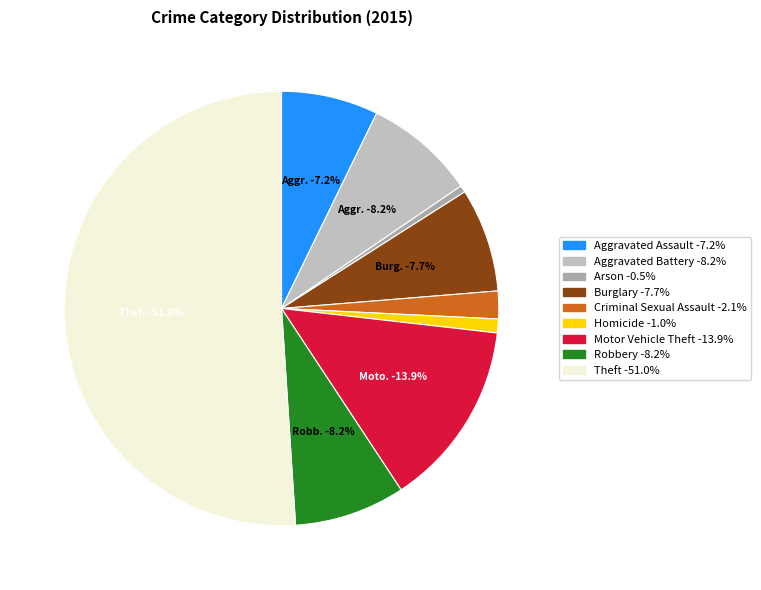

The Theft slice represents 61% of the pie. True or false?

False